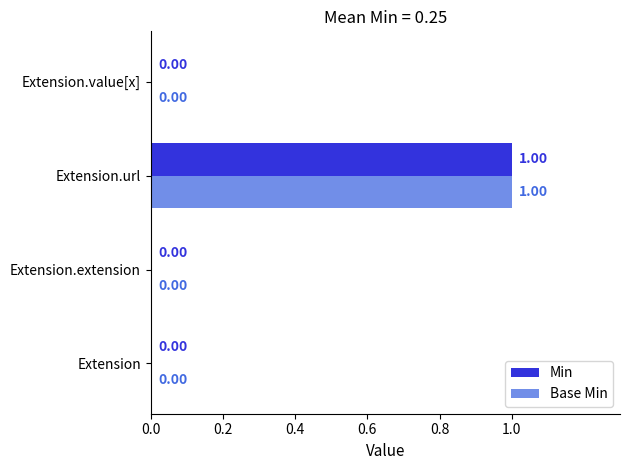

Which category has the highest value in the Base Min series?

Extension.url